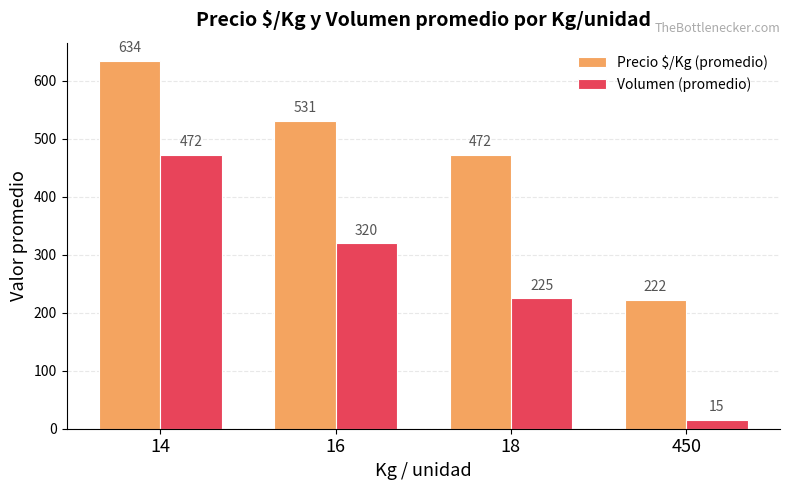

Which series has the largest total across all categories?

Precio $/Kg (promedio)